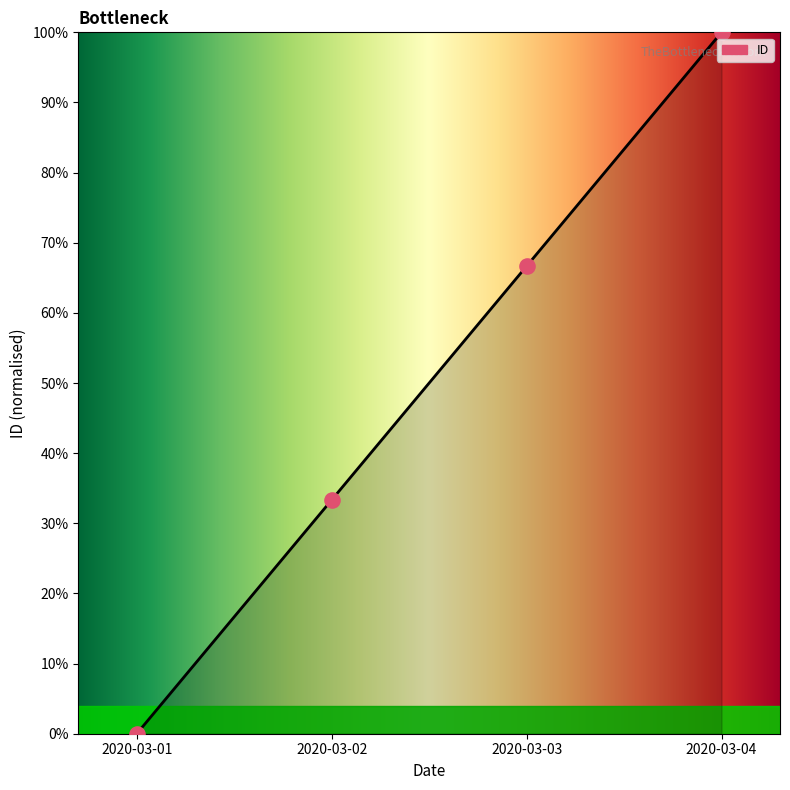

Between 2020-03-04 and 2020-03-01, which is larger?

2020-03-04